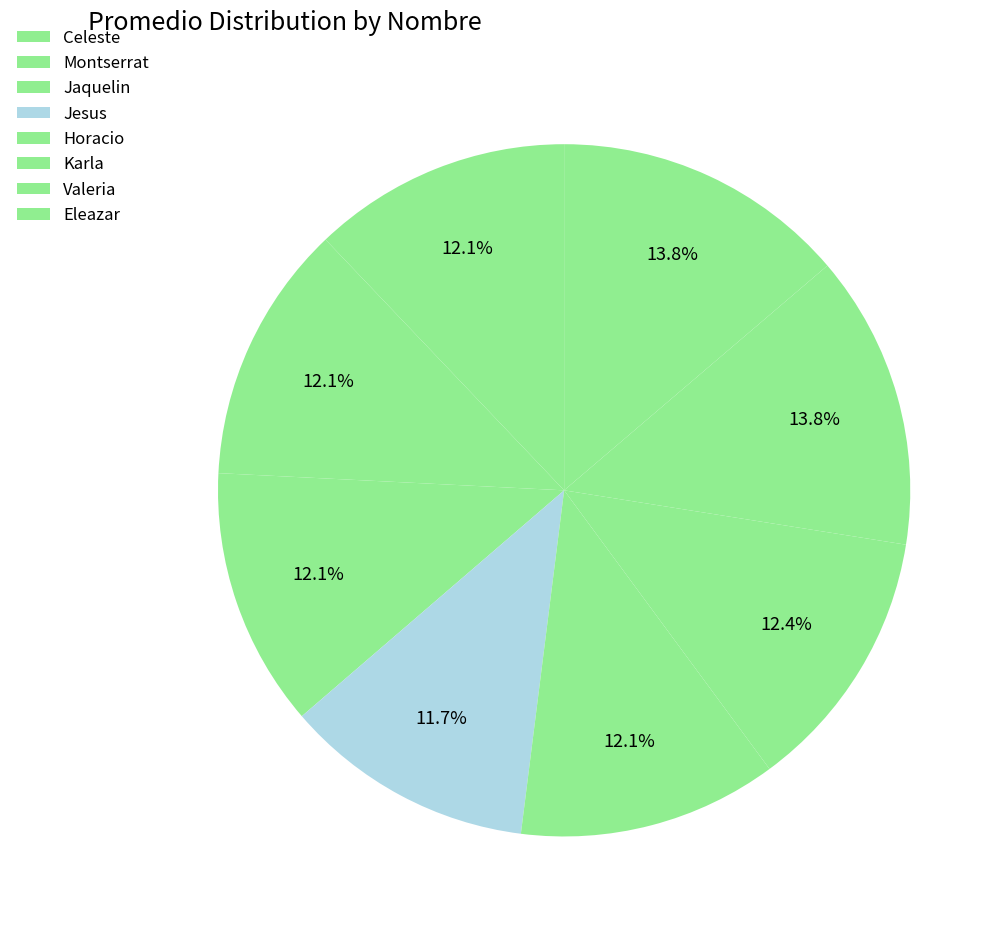

Count the number of slices in the pie.

8